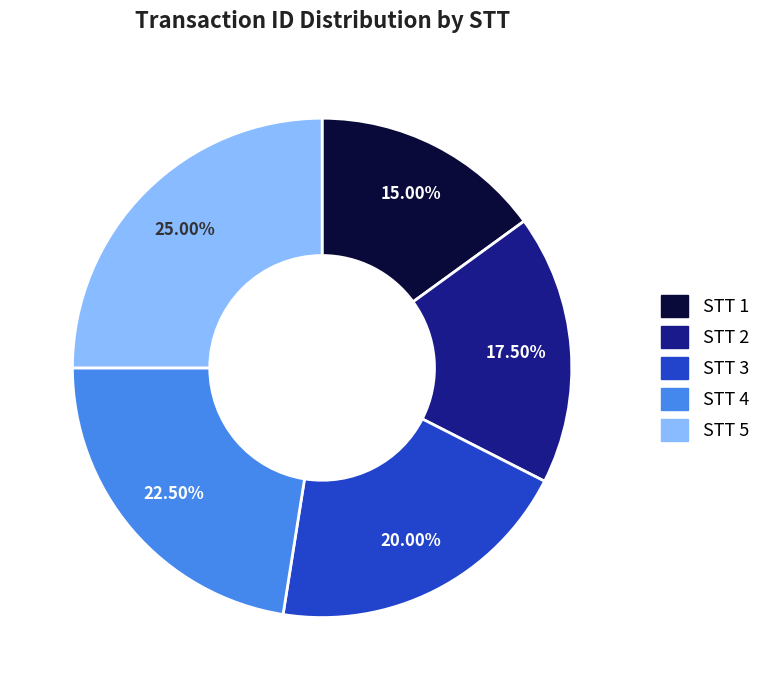

Does any single category account for the majority?

No